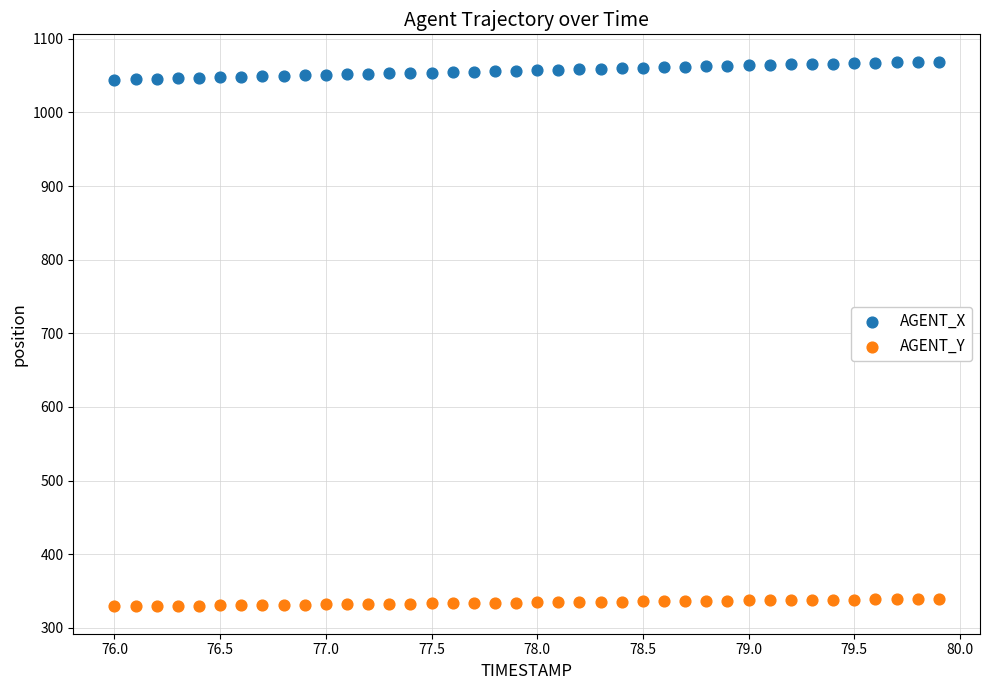

Across all data points, what is the range of X values (max minus min)?

3.9